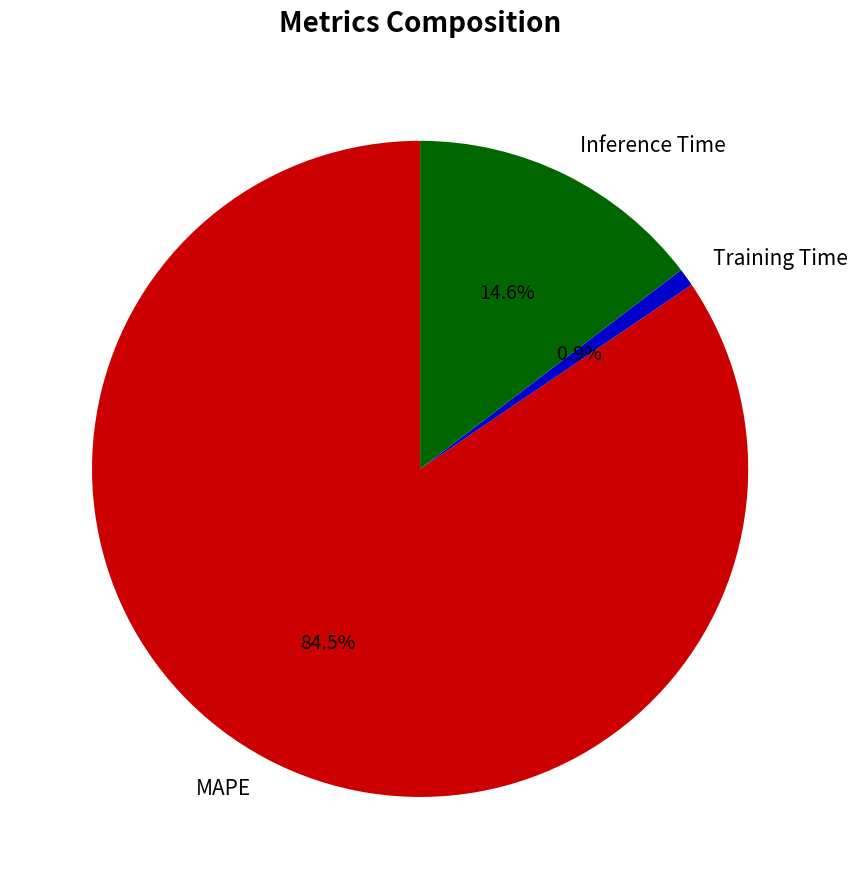

How many segments does this pie chart have?

3